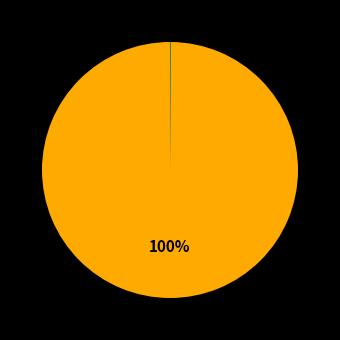

What is the smallest slice in the pie chart?

SMAPE